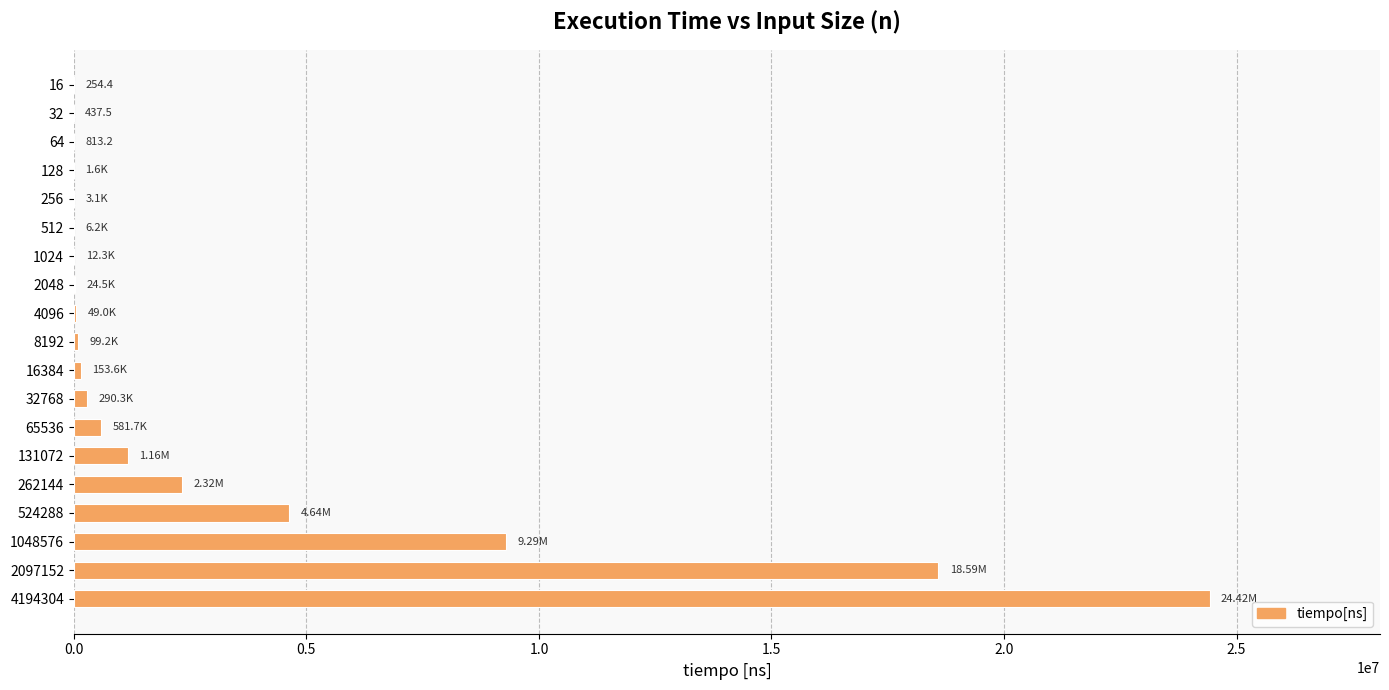

How many data points are above 99208?

10